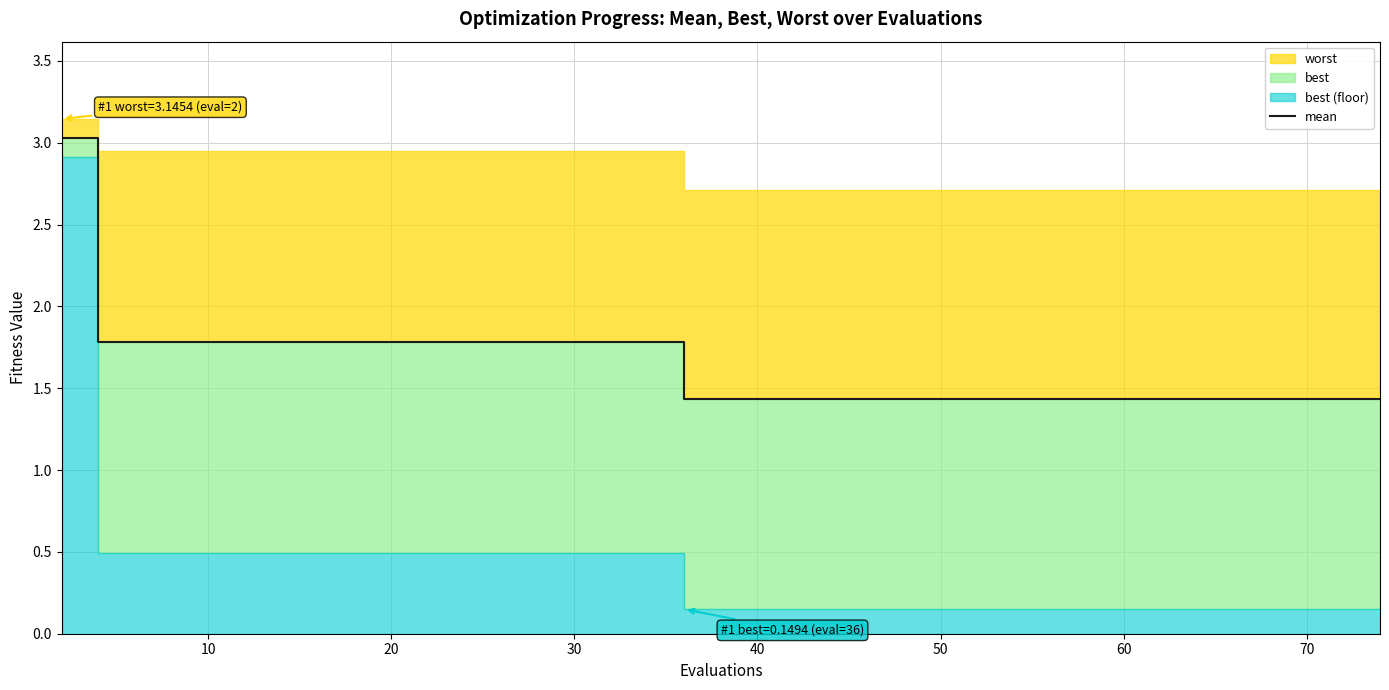

What is the value of the 11th point from the left?

1.8